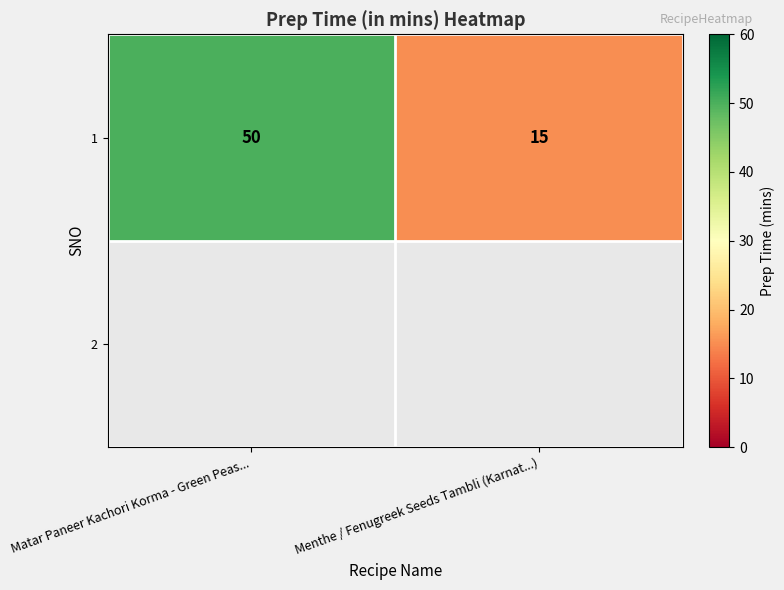

Is it true that the value at Matar Paneer Kachori Korma - Green Peas... is 50?

True